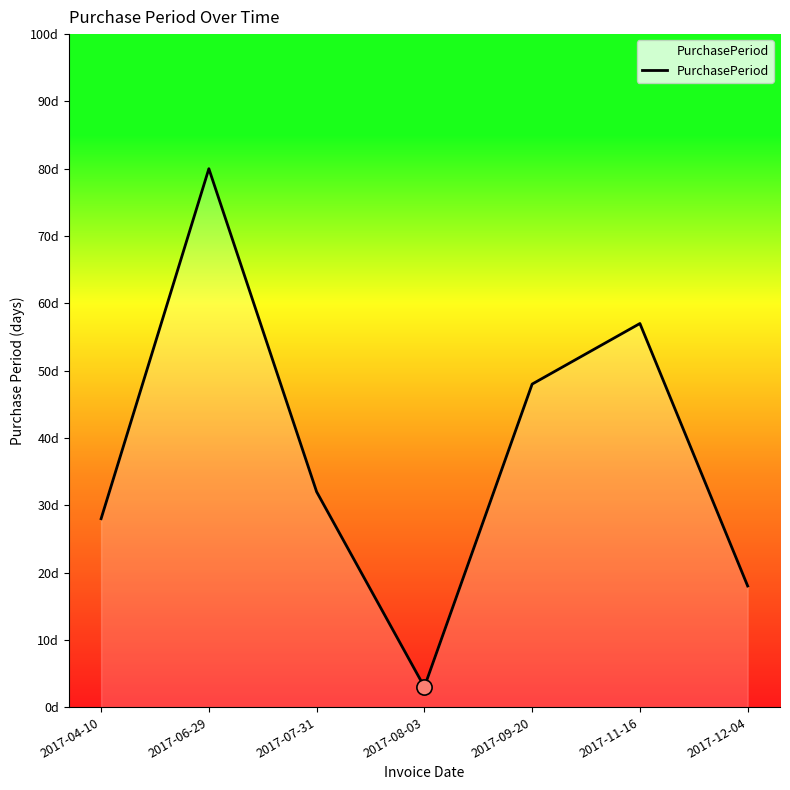

What is the change in value from 2017-06-29 to 2017-08-03?

-77